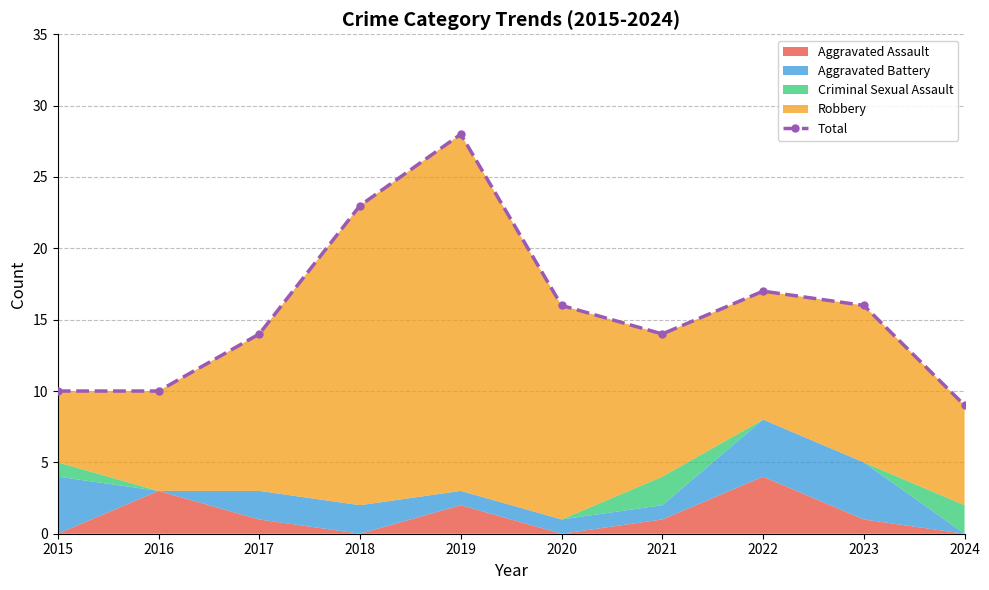

Reading left to right, transcribe all the data shown in this chart.

2015=10	2016=10	2017=14	2018=23	2019=28	2020=16	2021=14	2022=17	2023=16	2024=9